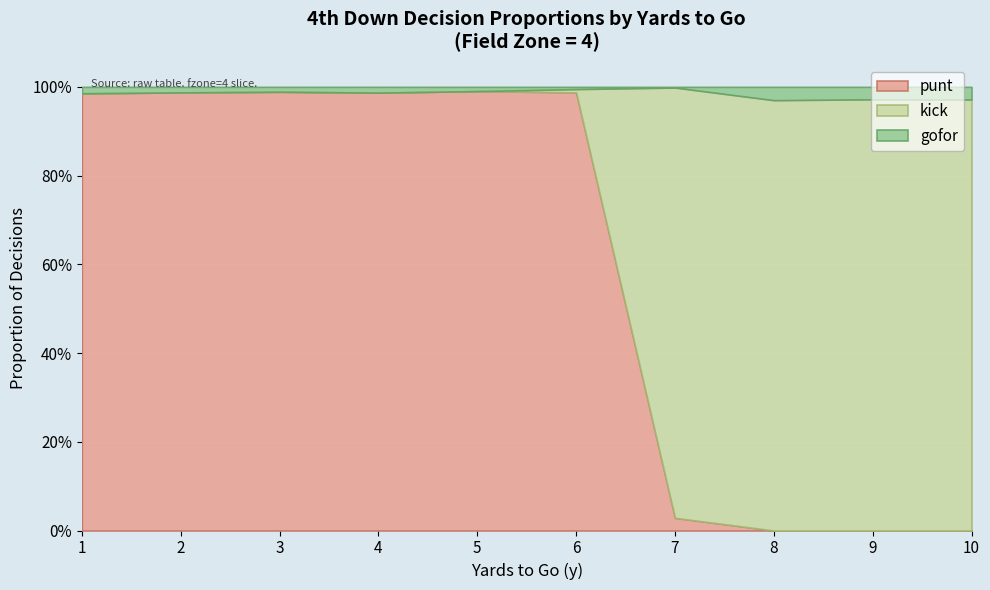

What are all the series names shown in the legend?

punt, kick, gofor